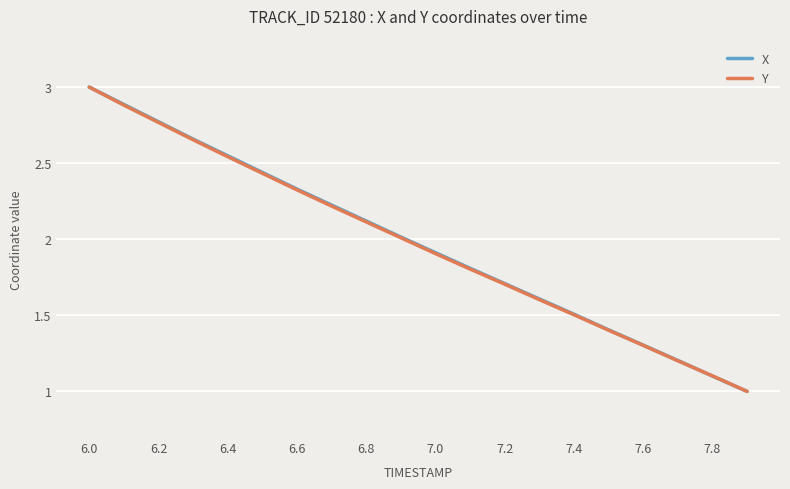

What is the minimum value shown in the chart?

1.0